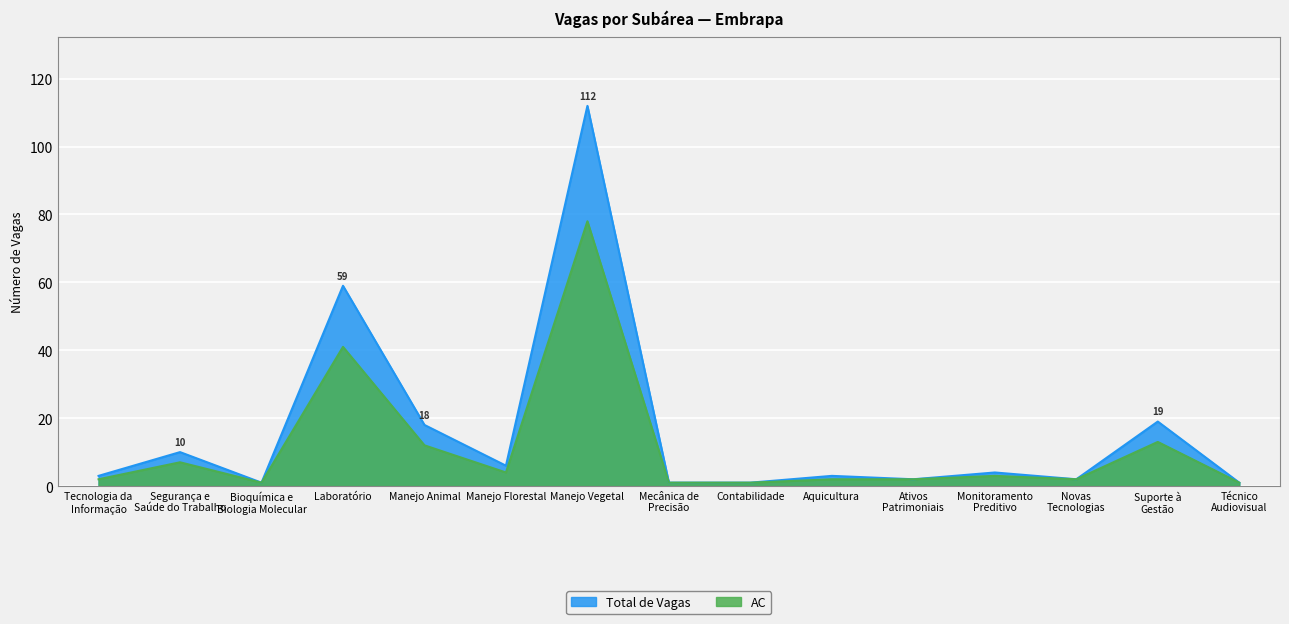

Reading left to right, what are all the values shown in this chart?

Total de Vagas: 3	10	1	59	18	6	112	1	1	3	2	4	2	19	1
AC: 2	7	1	41	12	4	78	1	1	2	2	3	2	13	1